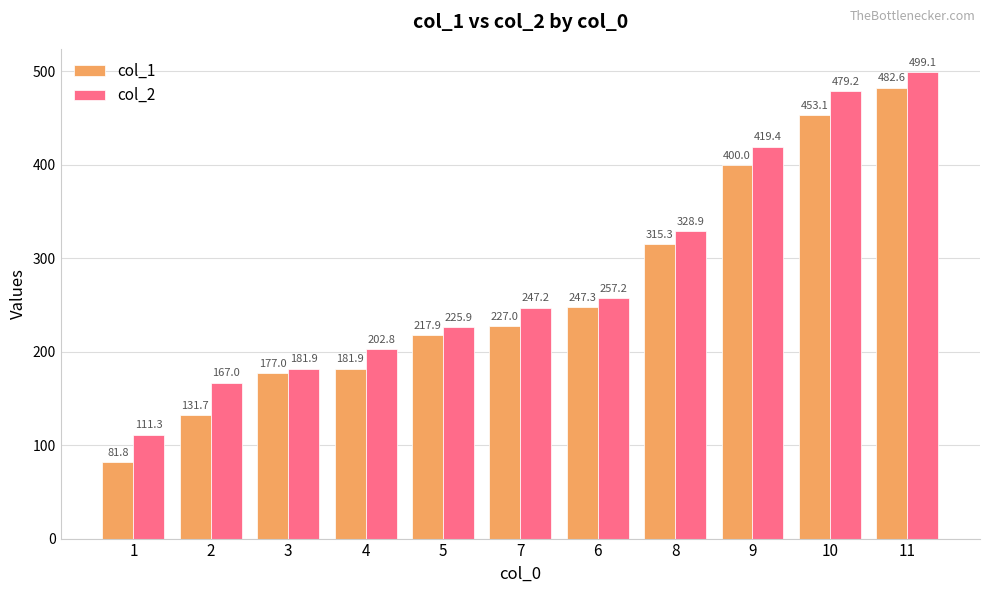

At how many categories does at least one series exceed 342?

3